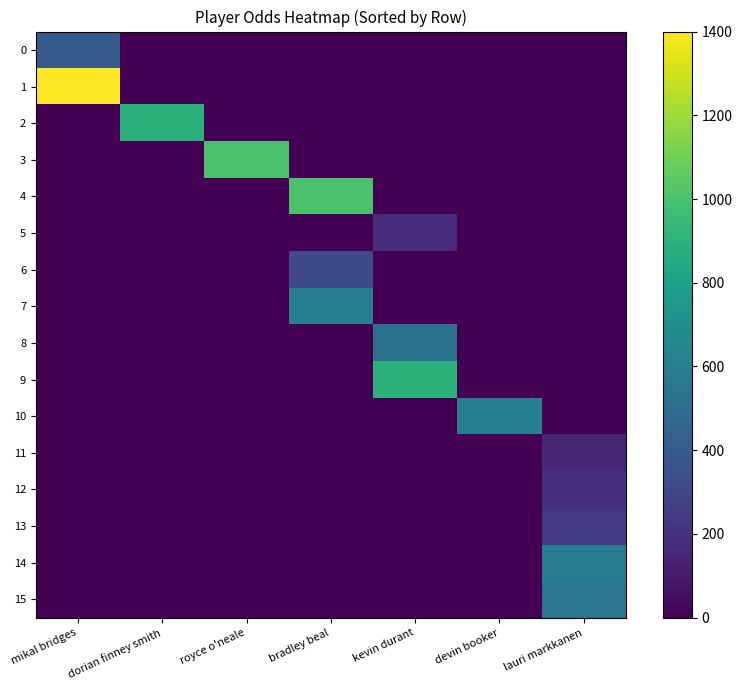

At how many categories does at least one series exceed 1305?

1